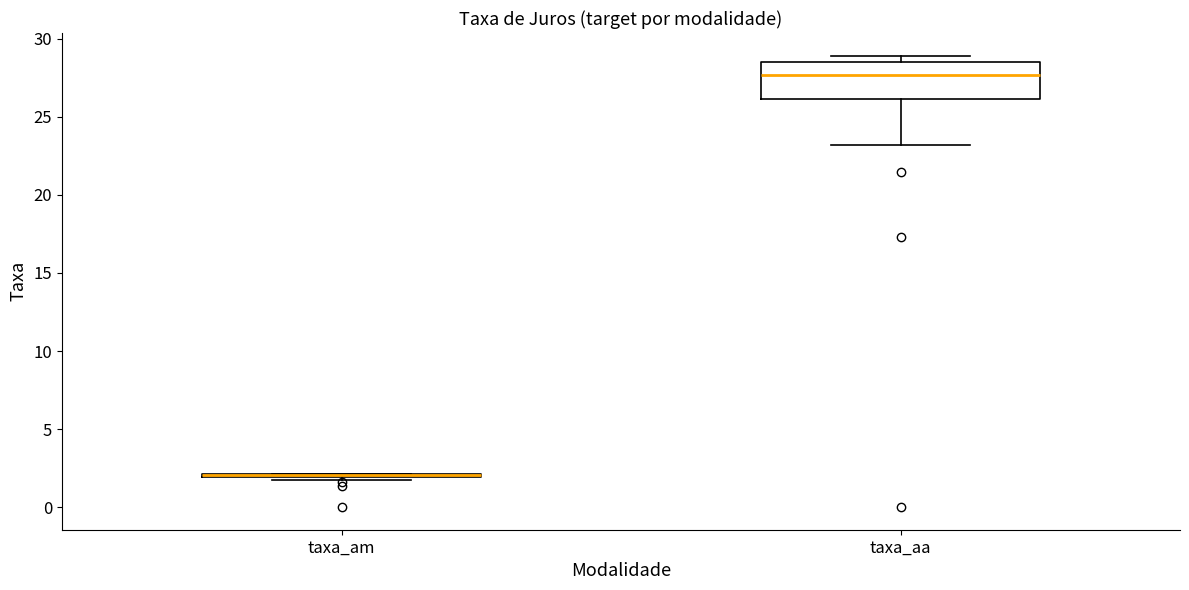

Reading left to right, read every box against the y-axis: the position of its median line, the range the box covers, and the ends of its whiskers. The values are not printed on the chart, so give them approximately, as read against the axis.

taxa_am: box collapsed to a line at 2.0, whiskers 2.0 to 2.0
taxa_aa: median 27.5, box 26.0 to 28.5, whiskers 23.0 to 29.0